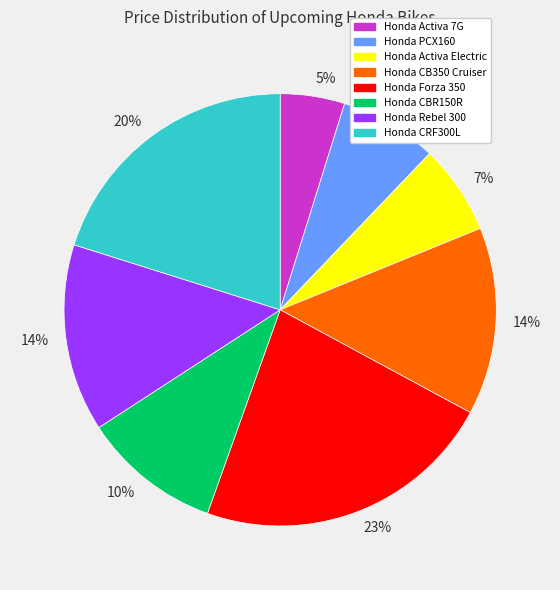

To the nearest percent, what is the difference between the largest and smallest slice percentages?

18%